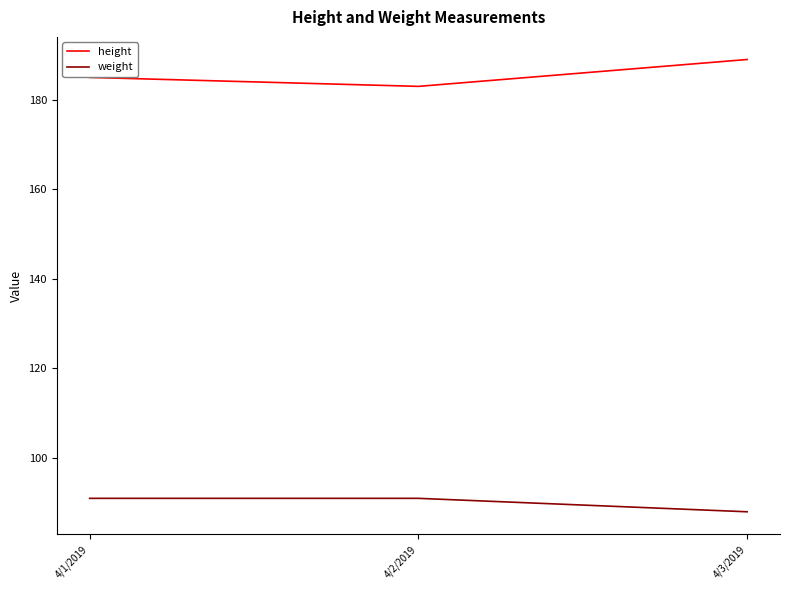

What are all the series names shown in the legend?

height, weight